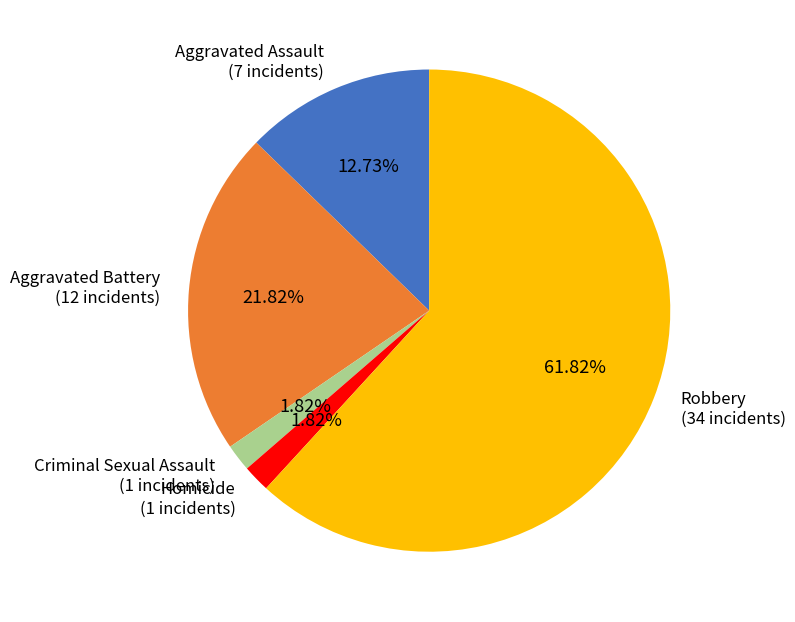

Does Criminal Sexual Assault represent more than half of the total?

No